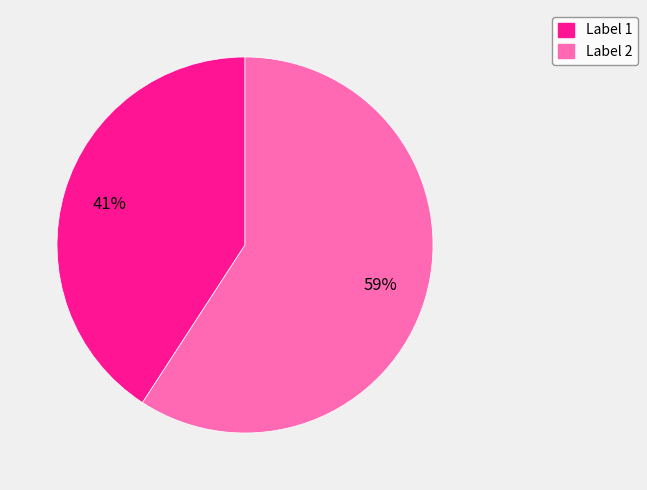

Does any single category account for the majority?

Yes